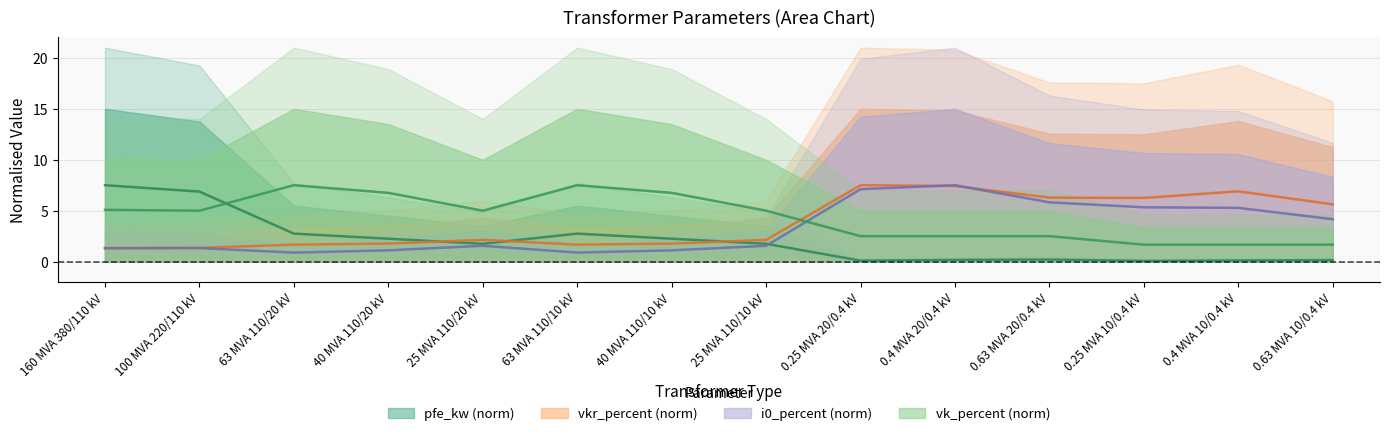

Where is pfe_kw nearest to the value 3?

63 MVA 110/20 kV